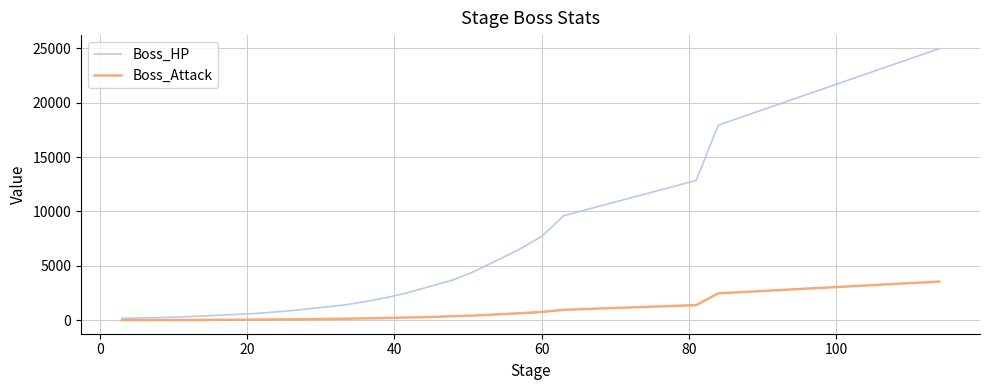

Which series has the largest range (max minus min)?

Boss_HP